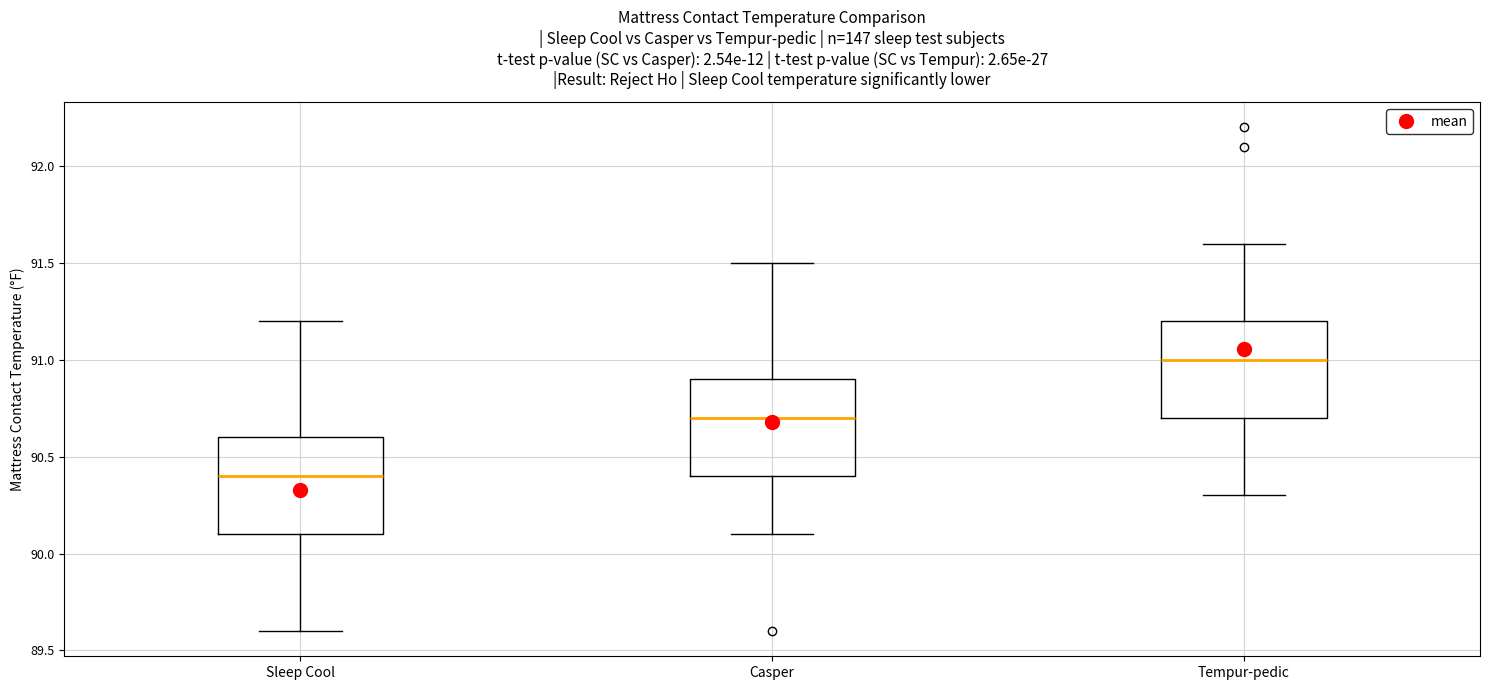

Reading left to right, read every box against the y-axis: the position of its median line, the range the box covers, and the ends of its whiskers. The values are not printed on the chart, so give them approximately, as read against the axis.

Sleep Cool: median 90.4, box 90.1 to 90.6, whiskers 89.6 to 91.2
Casper: median 90.7, box 90.4 to 90.9, whiskers 90.1 to 91.5
Tempur-pedic: median 91.0, box 90.7 to 91.2, whiskers 90.3 to 91.6